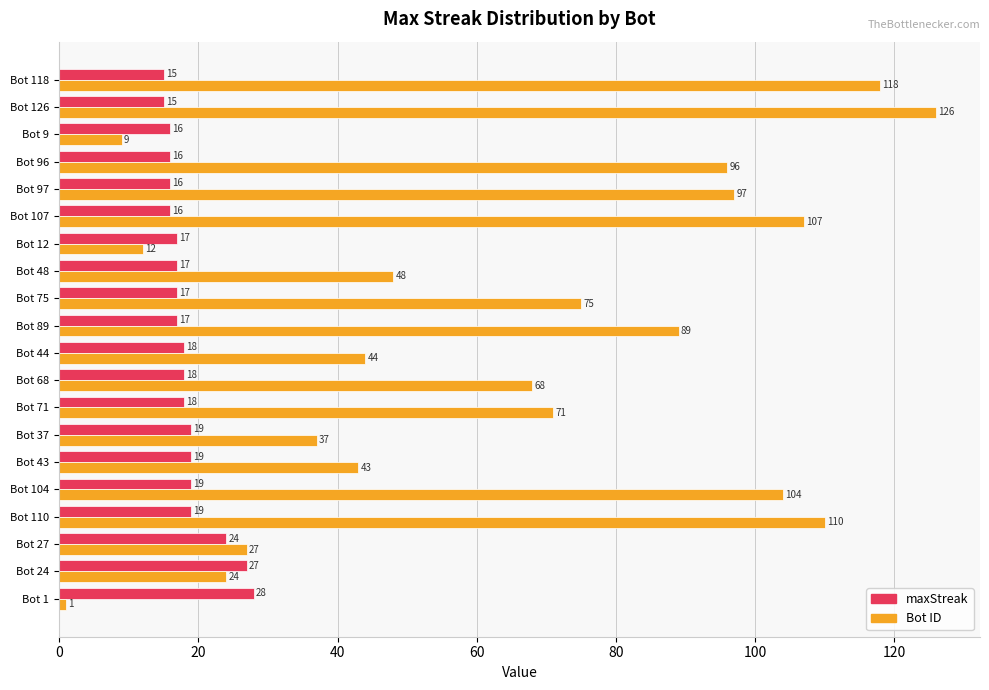

List the series in order of their overall mean, highest first.

Bot ID, maxStreak